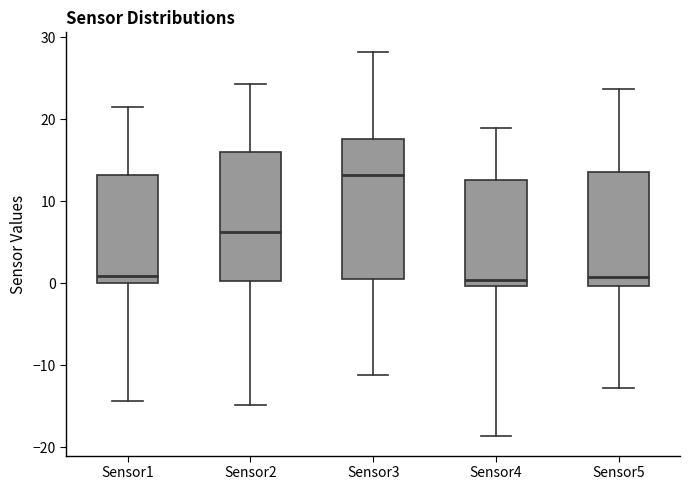

Reading left to right, transcribe this box plot: for each box, give where its median line is, the range the box spans, and where its two whiskers end, as read against the y-axis. The values are not printed on the chart, so give them approximately, as read against the axis.

Sensor1: median 1, box 0 to 13, whiskers -14 to 22
Sensor2: median 6, box 0 to 16, whiskers -15 to 24
Sensor3: median 13, box 0 to 18, whiskers -11 to 28
Sensor4: median 0 (just above the box's lower edge), box 0 to 13, whiskers -19 to 19
Sensor5: median 1, box 0 to 14, whiskers -13 to 24